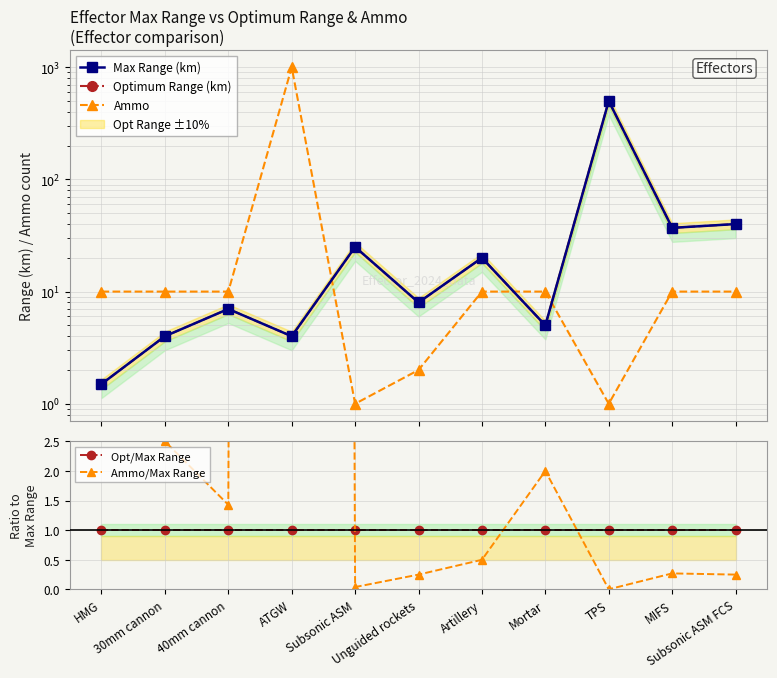

Between MIFS and Subsonic ASM FCS, which series saw the biggest shift?

Max Range (km)